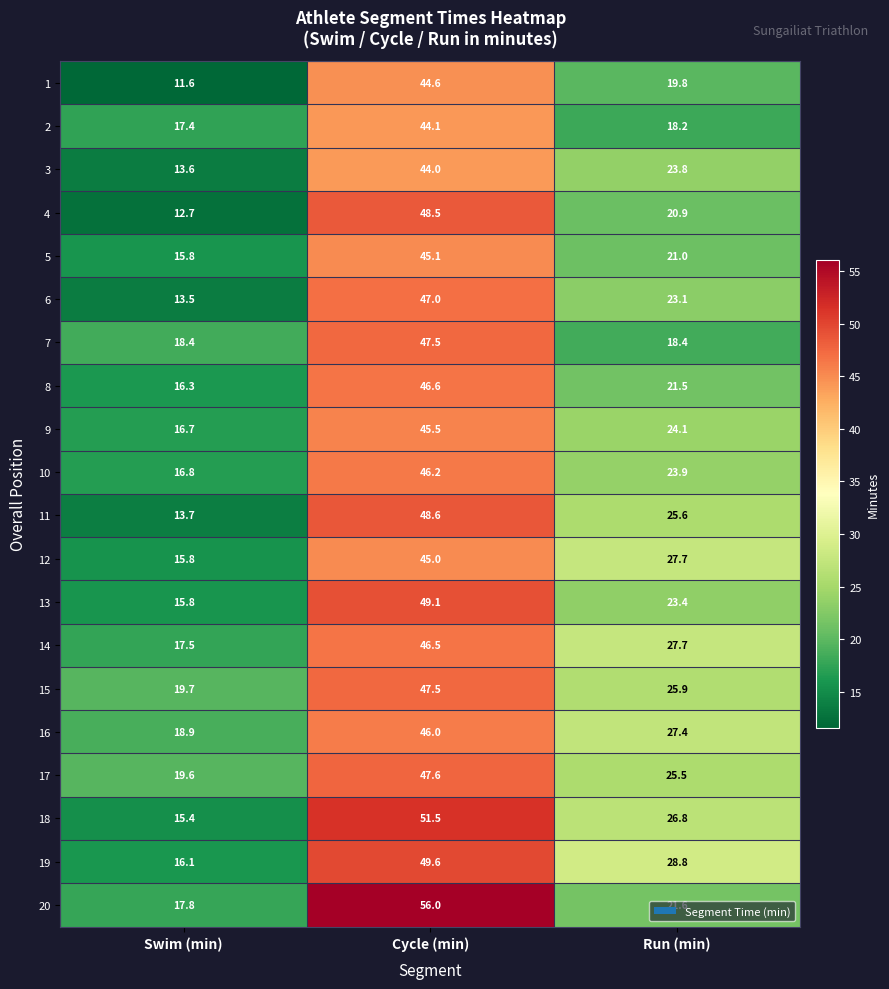

What is the total value across all series at Run (min)?

475.1